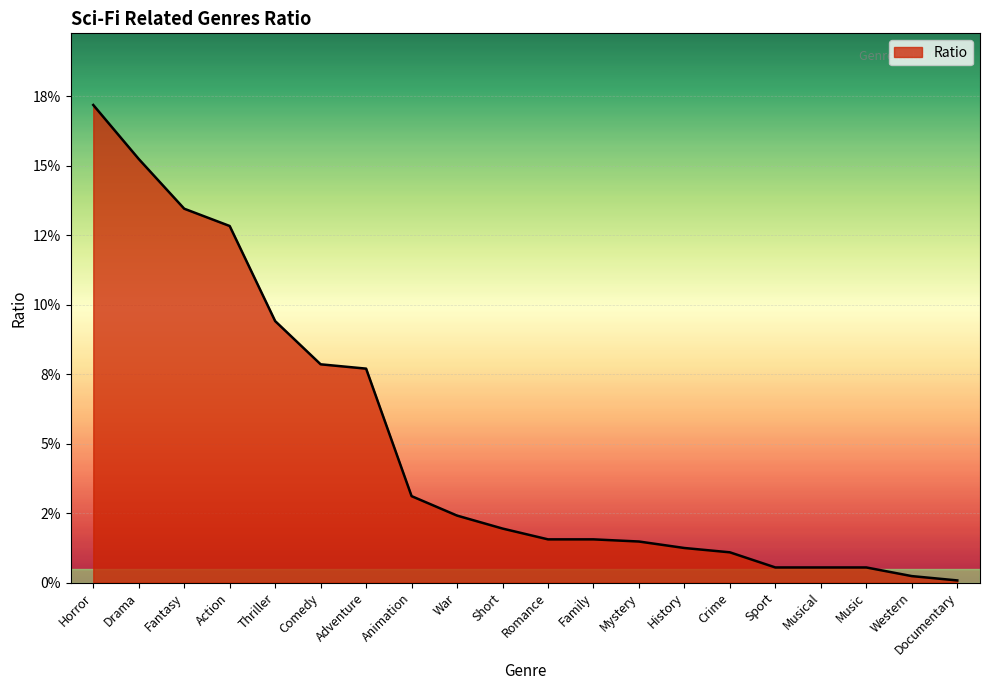

What position from the left is History?

14